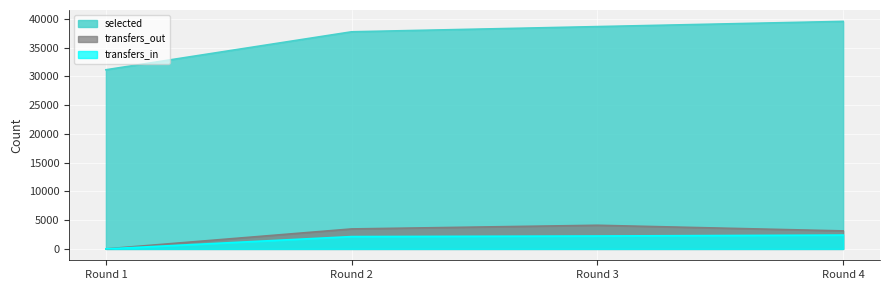

How many values in the transfers_out series exceed 3474?

1